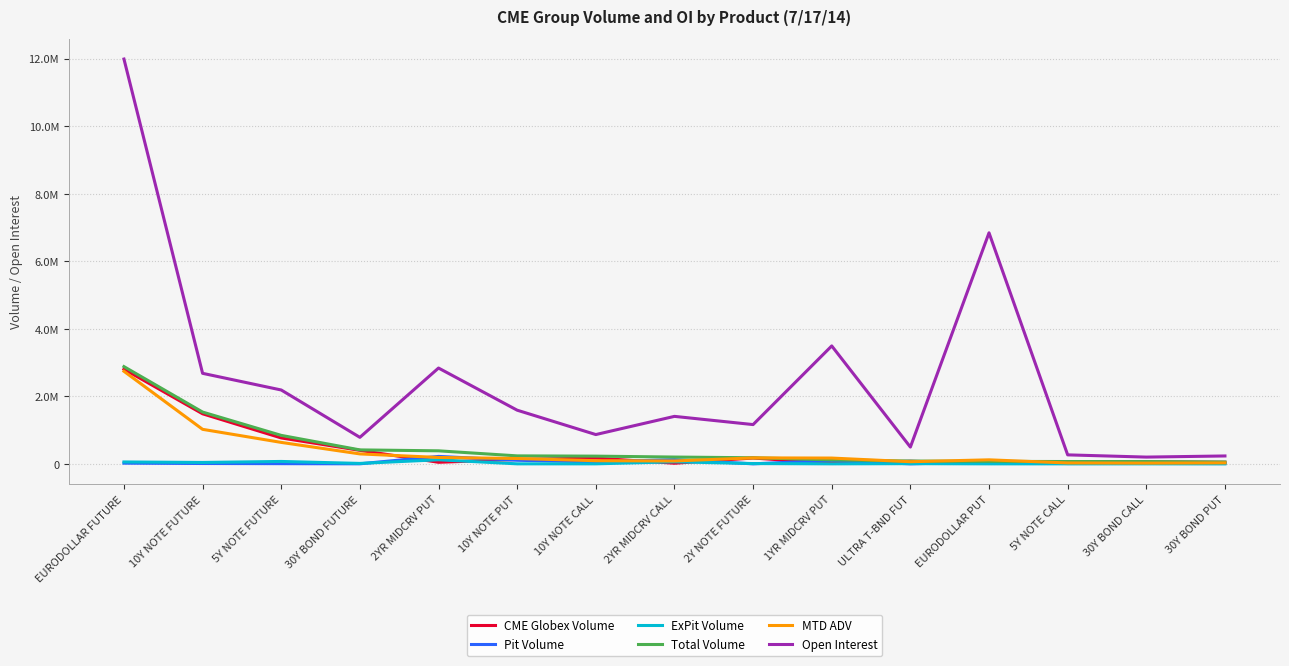

Between 30Y BOND PUT and 5Y NOTE FUTURE, which is larger?

5Y NOTE FUTURE